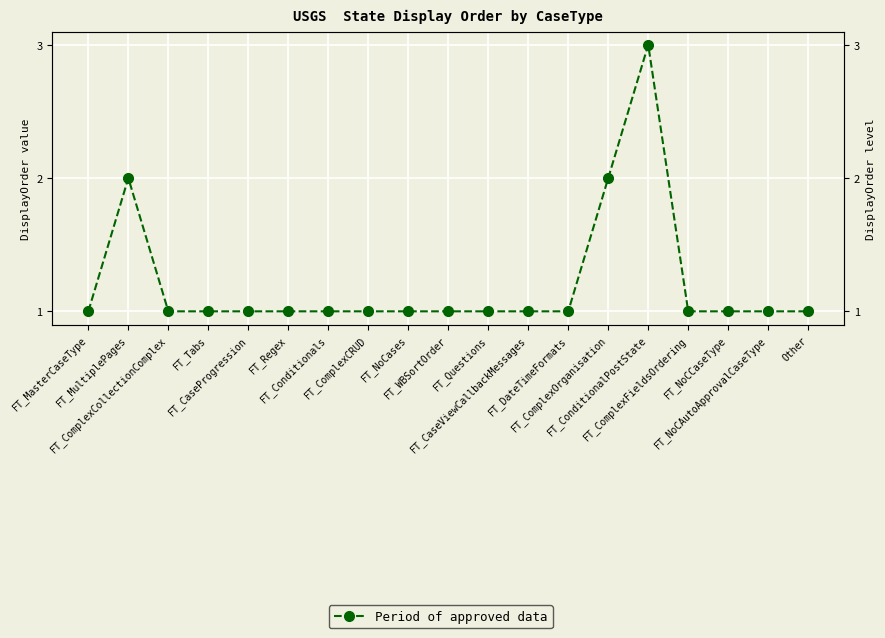

How many values are between 1 and 2?

18